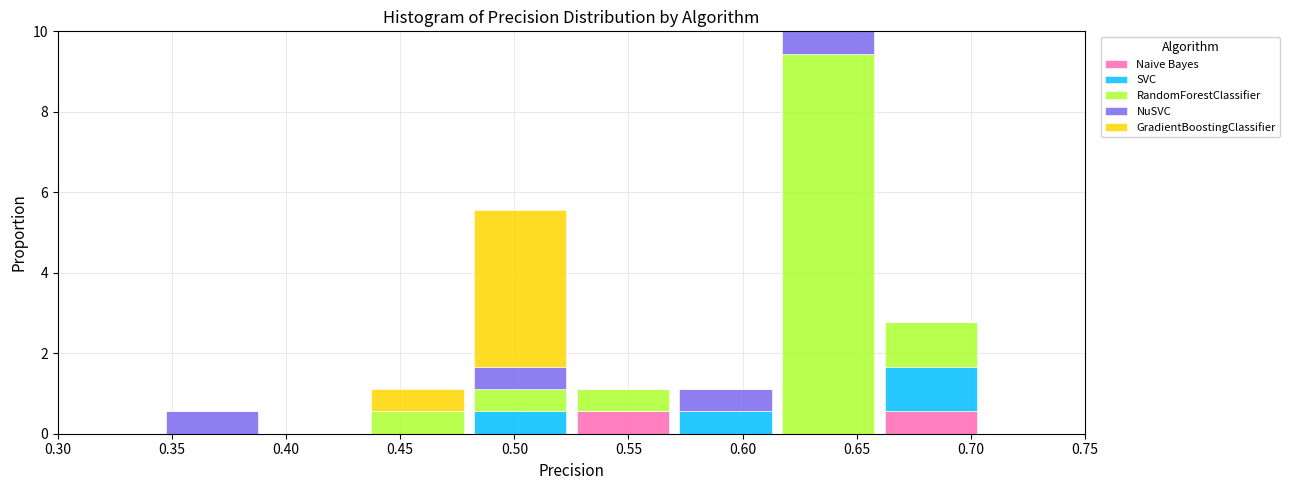

Which range on the x-axis has the tallest stacked bar (by total height)?

0.615 to 0.660